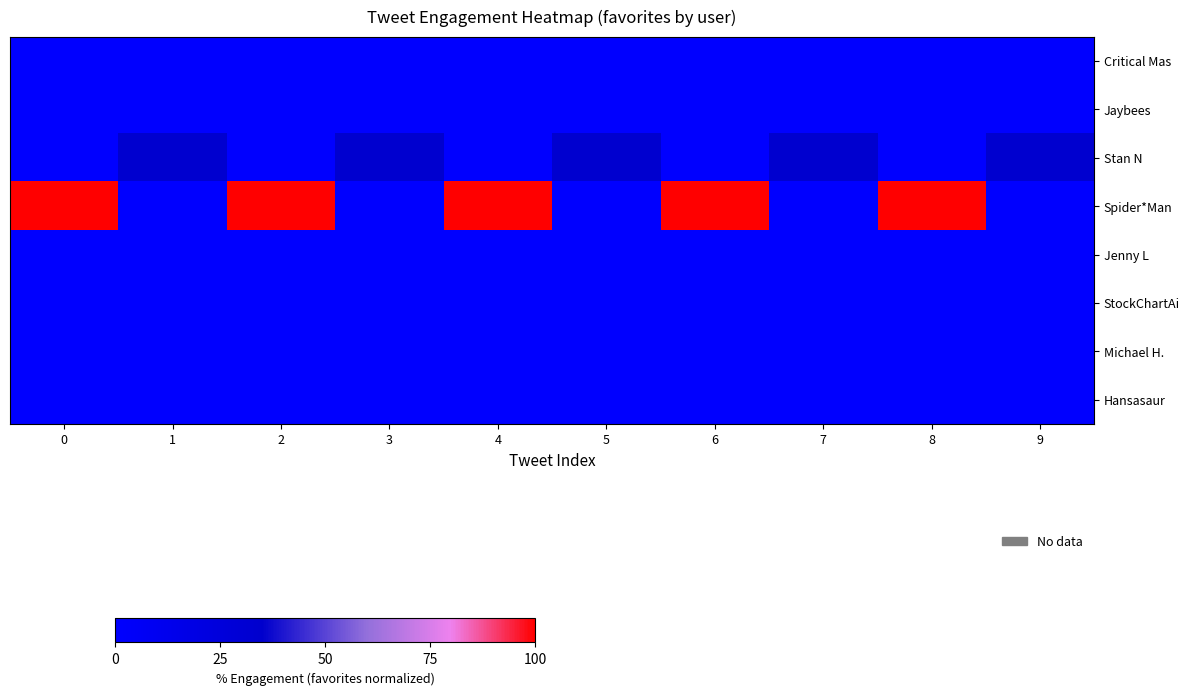

At 3, list the series in order from largest to smallest.

Stan N, Critical Mas, Jaybees, Spider*Man, Jenny L, StockChartAi, Michael H., Hansasaur